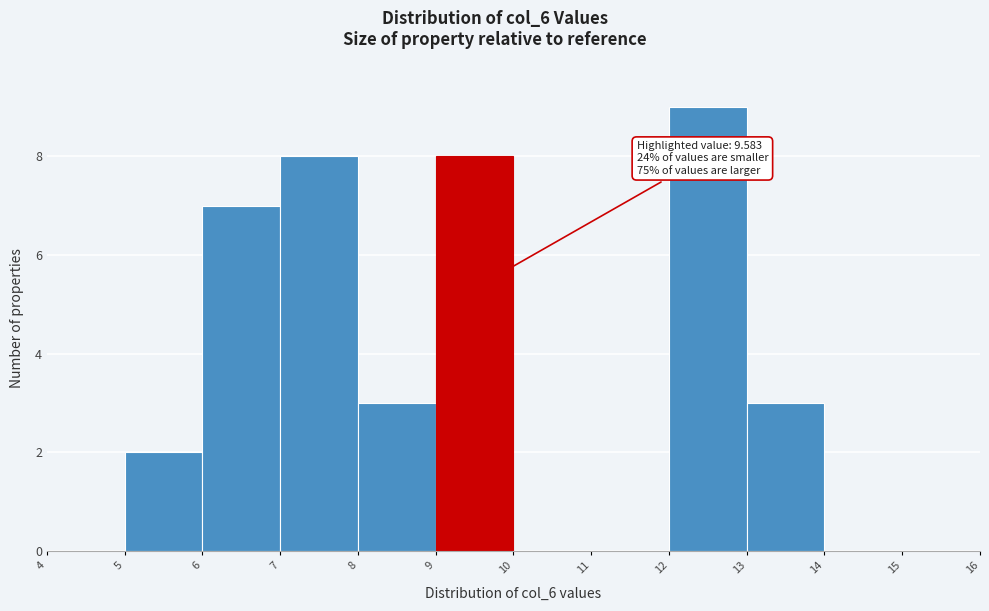

Which range on the x-axis has the tallest bar?

12 to 13